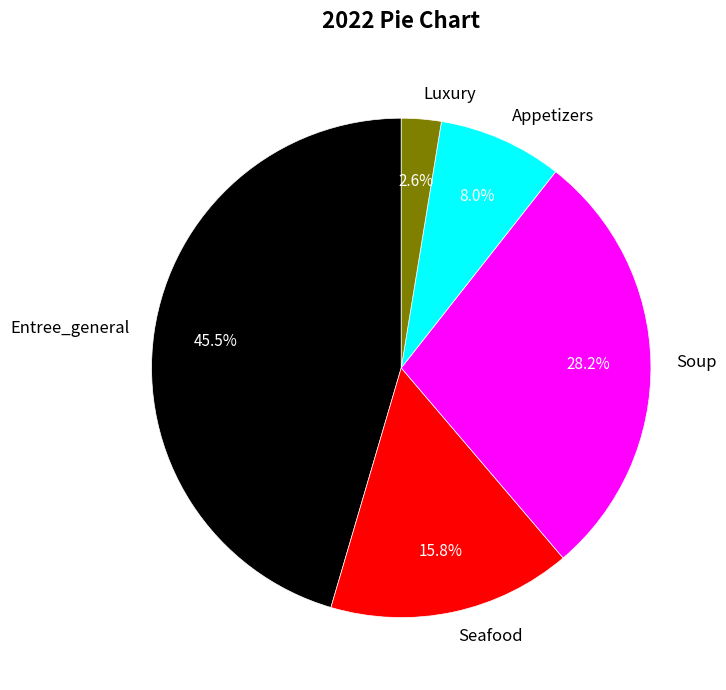

Approximately how many times larger is the value at Luxury compared to Appetizers?

0.3